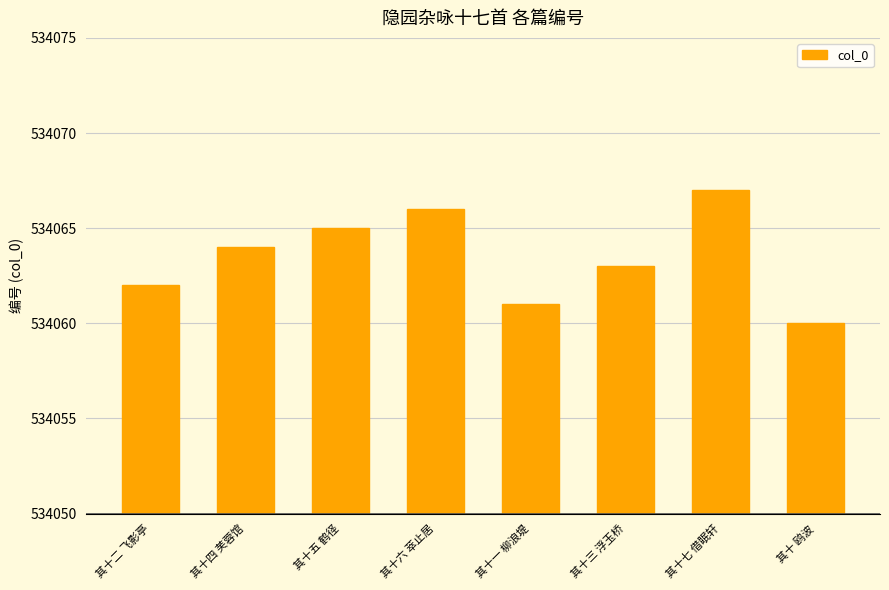

How many bars are there in total?

8